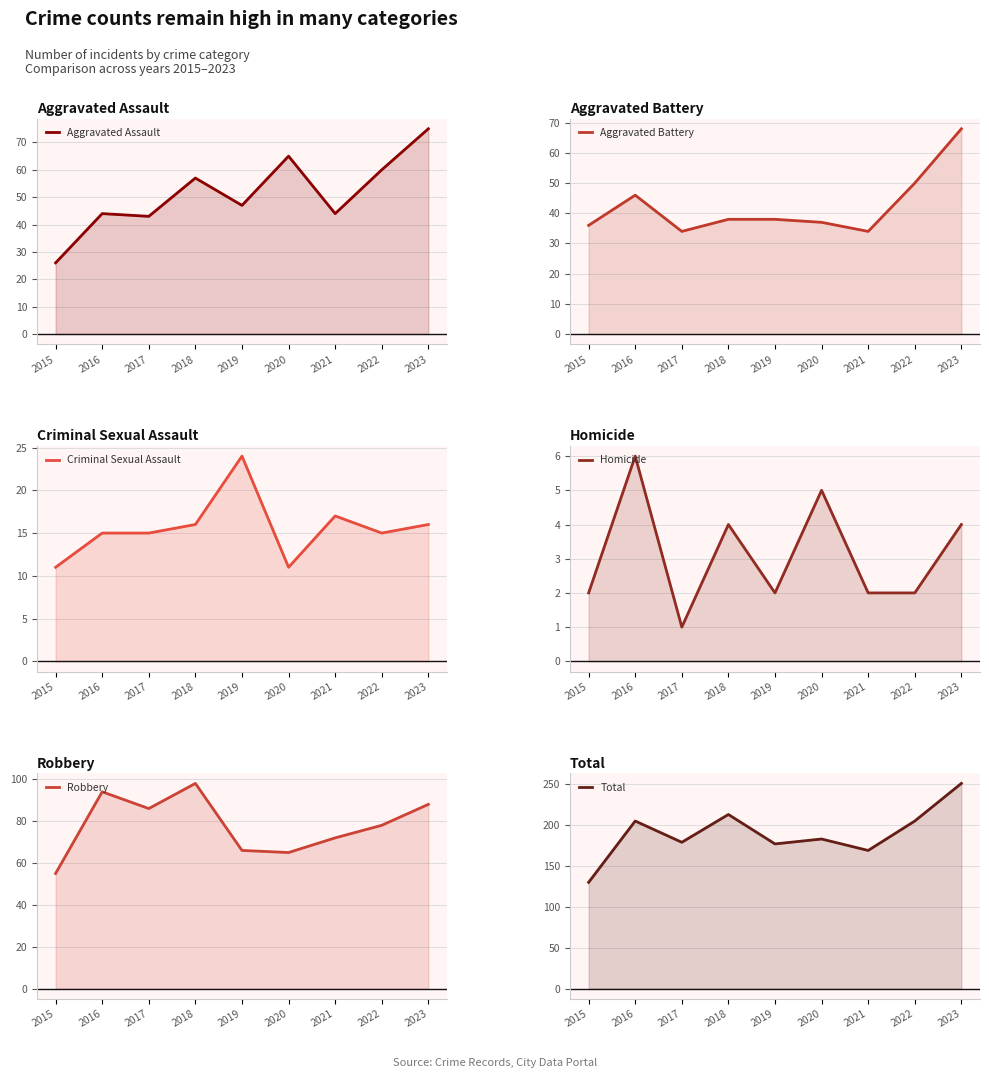

Which label corresponds to the largest value in the chart?

2023